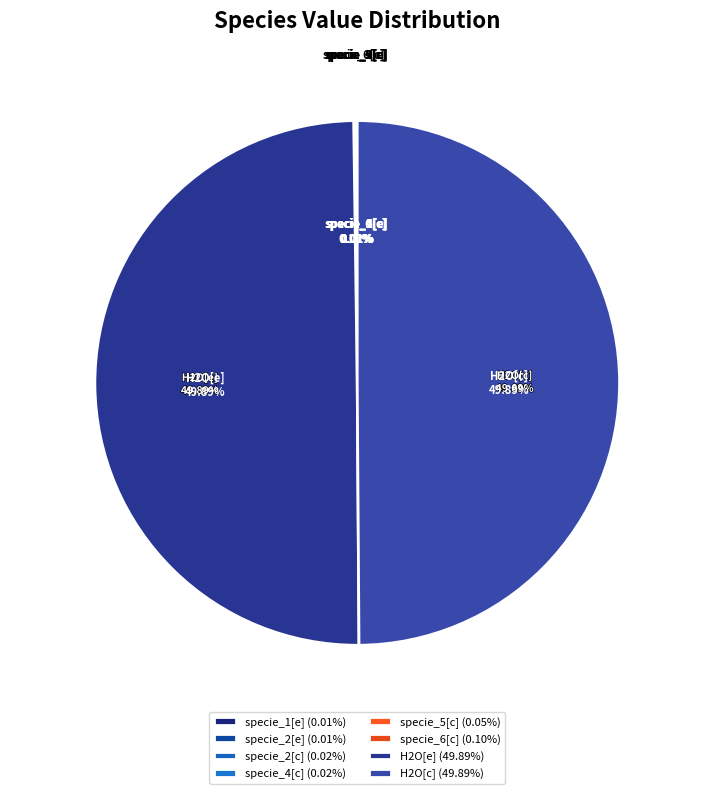

Is it true that H2O[e] is 50% of the pie?

True